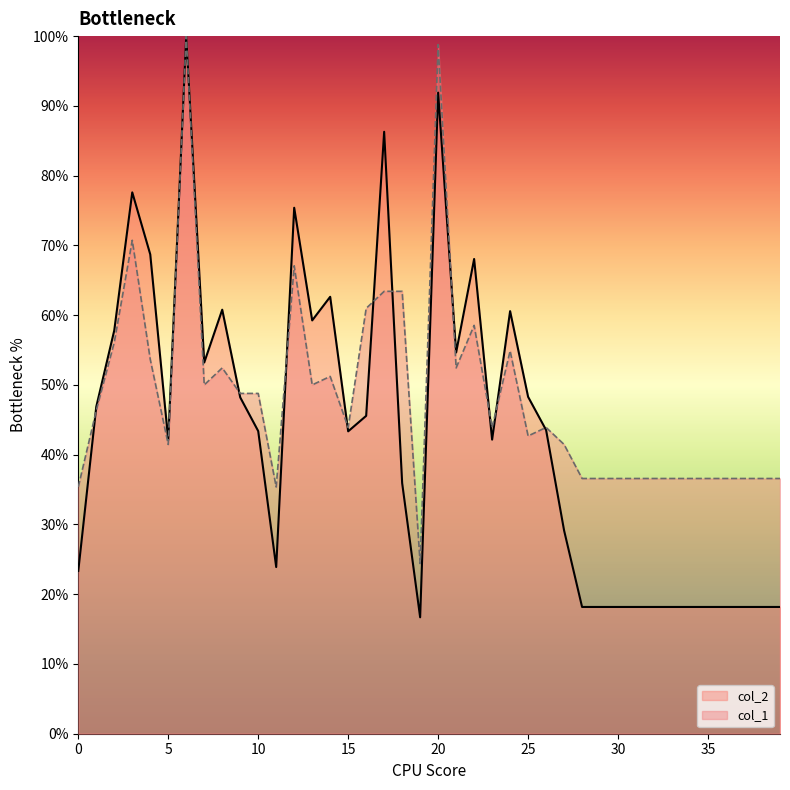

How many intersections are there between col_1 and col_2?

10